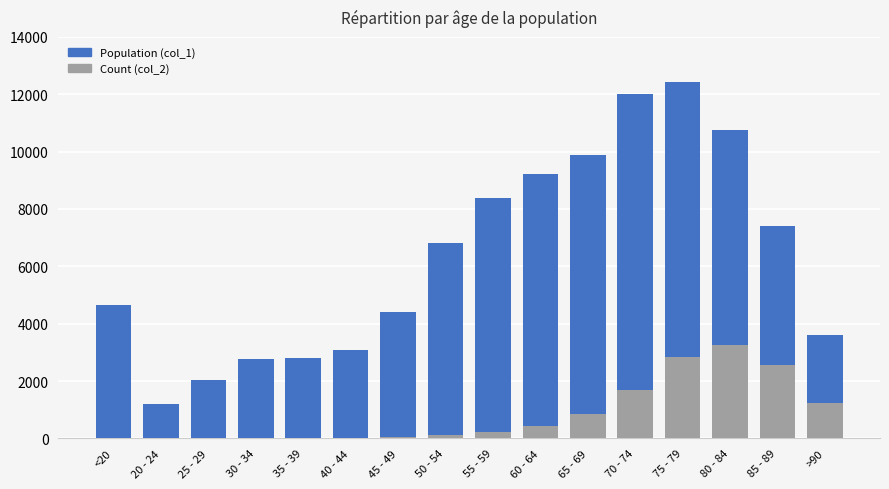

What is the difference between the highest and lowest values at 70 - 74?

10328